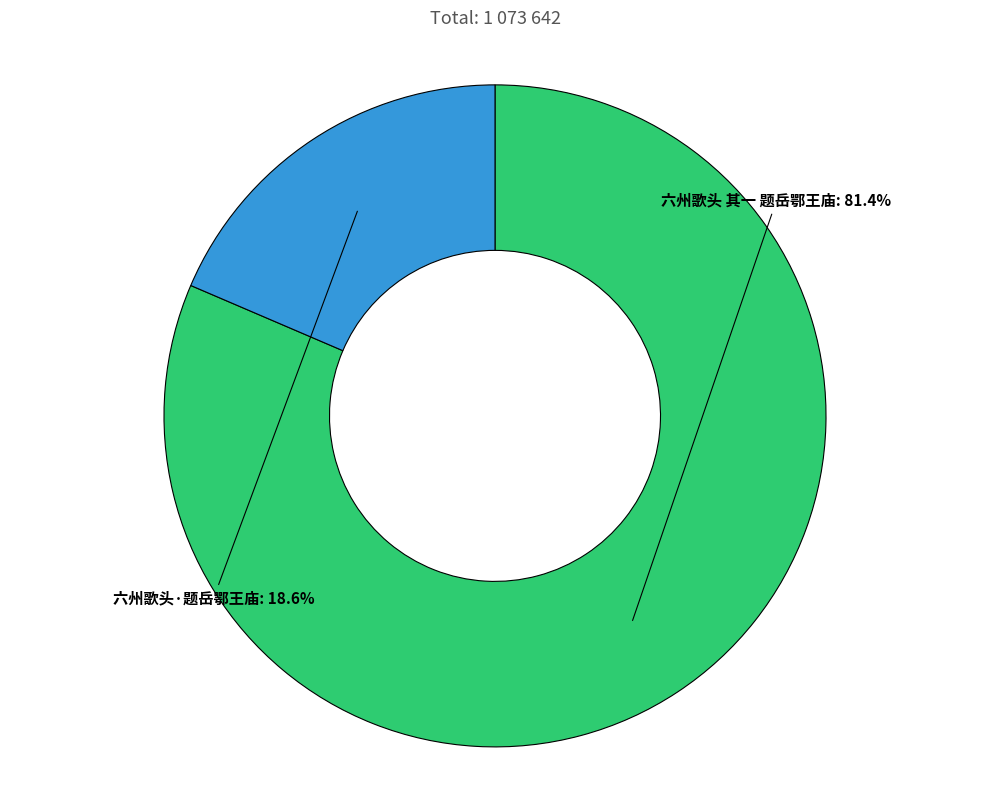

Between 六州歌头·题岳鄂王庙 and 六州歌头 其一 题岳鄂王庙, which is larger?

六州歌头 其一 题岳鄂王庙